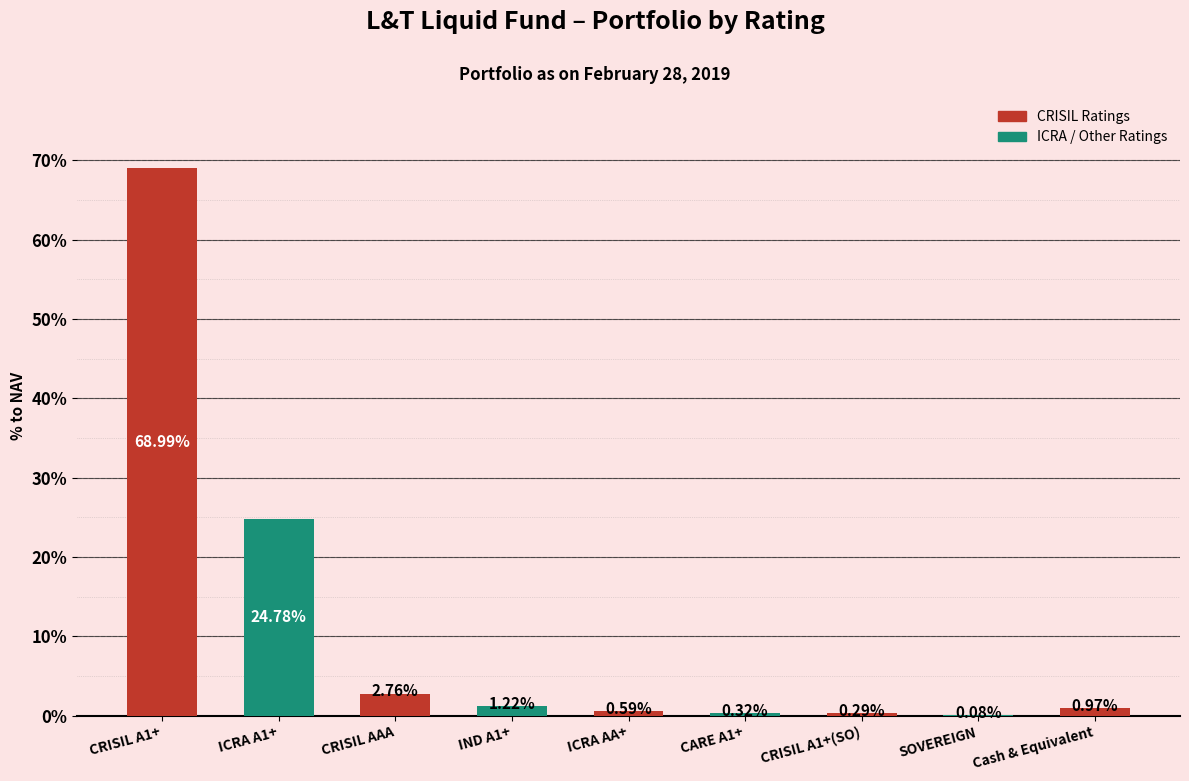

What is the change in value from IND A1+ to SOVEREIGN?

-1.1